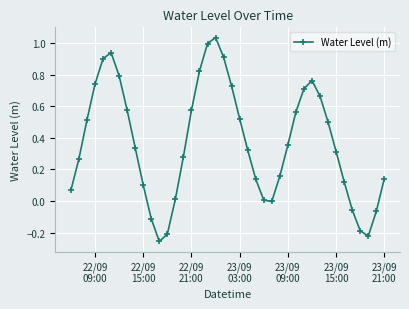

How many interior local peaks (higher than both neighbors) does the data have?

3